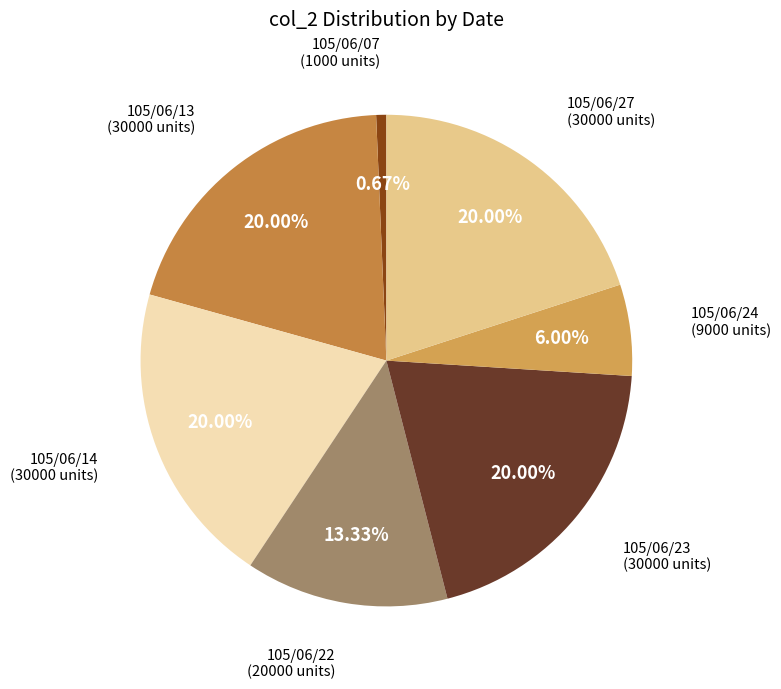

Count the number of slices in the pie.

7